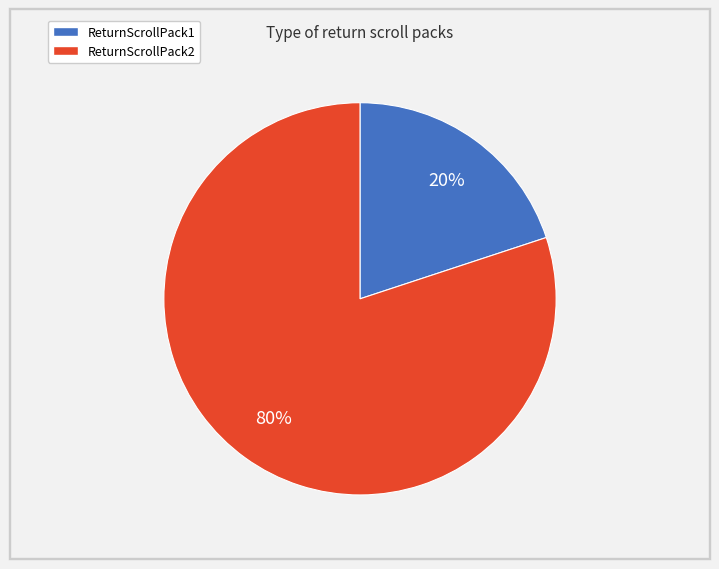

Which has a higher value, ReturnScrollPack1 or ReturnScrollPack2?

ReturnScrollPack2